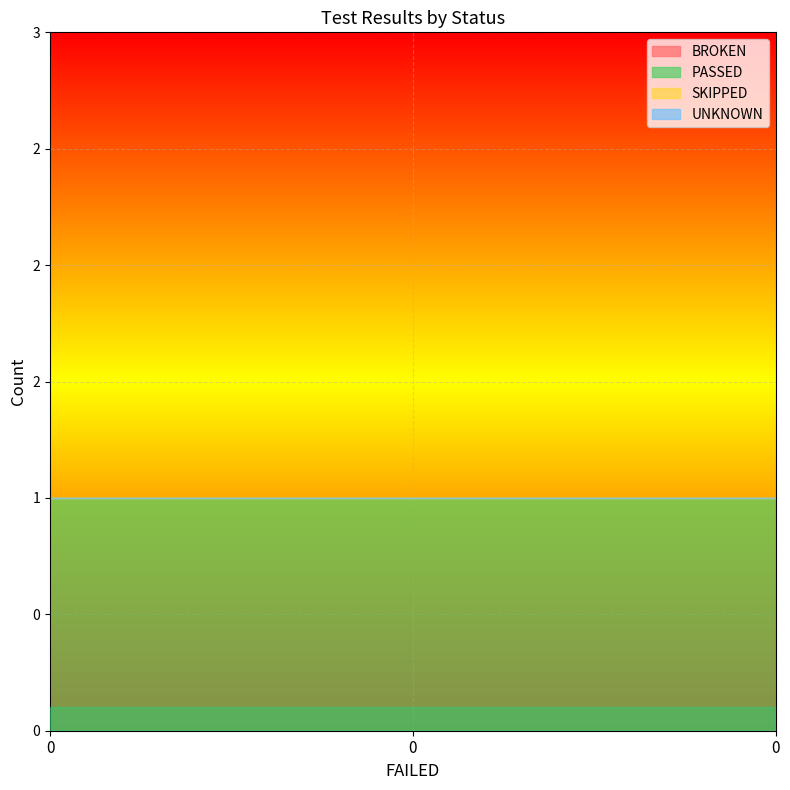

Count the number of data series in this chart.

4